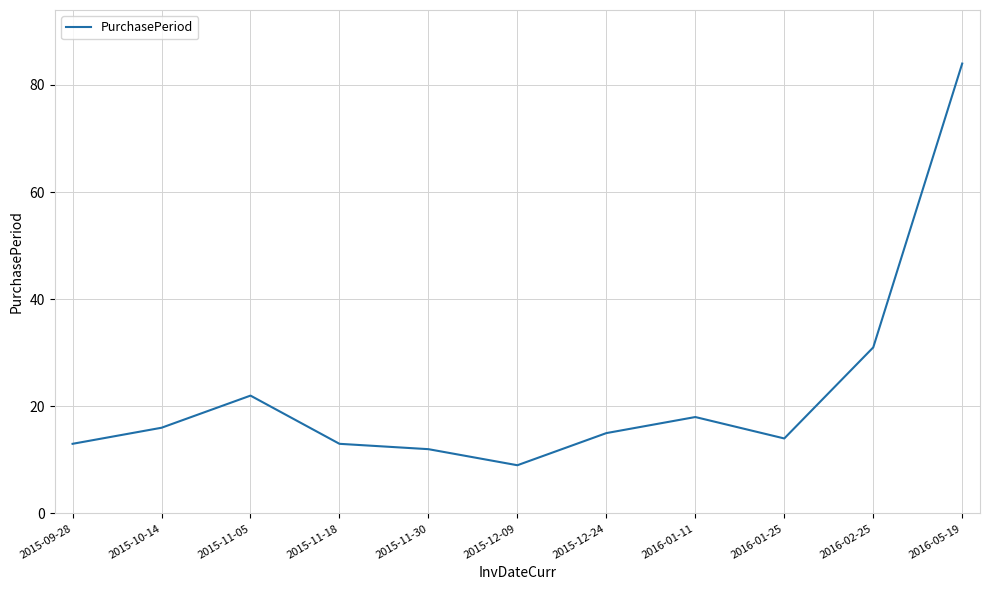

At which category does the chart reach its minimum across all series?

2015-12-09